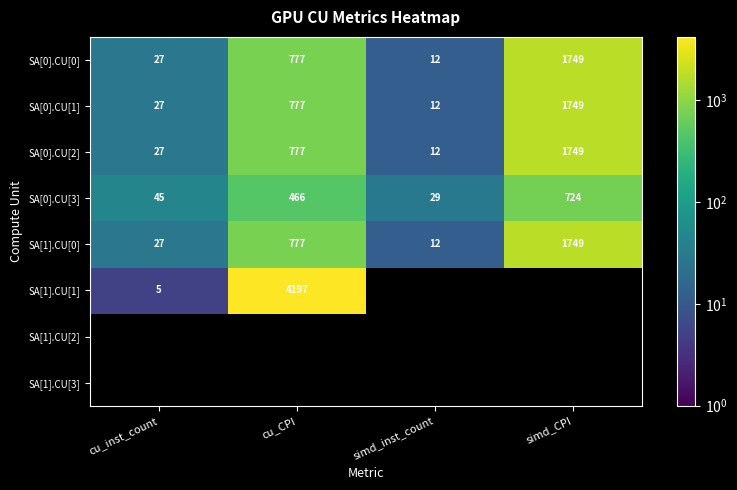

Is it true that SA[0].CU[0] equals 16.1 at cu_inst_count?

False